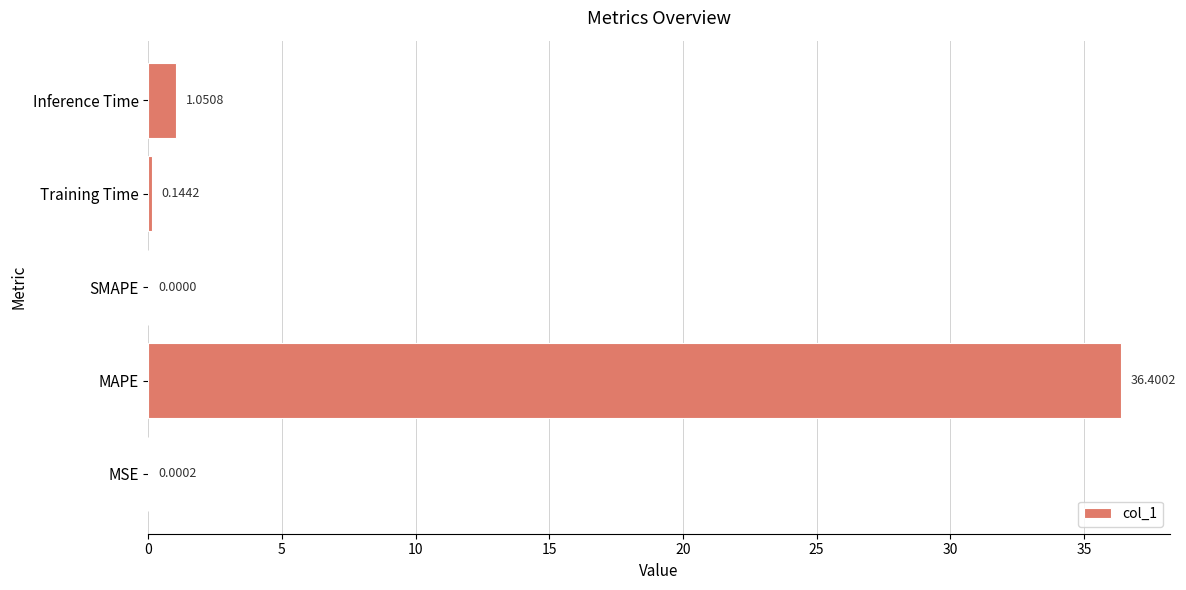

What is the sum of all values?

37.6